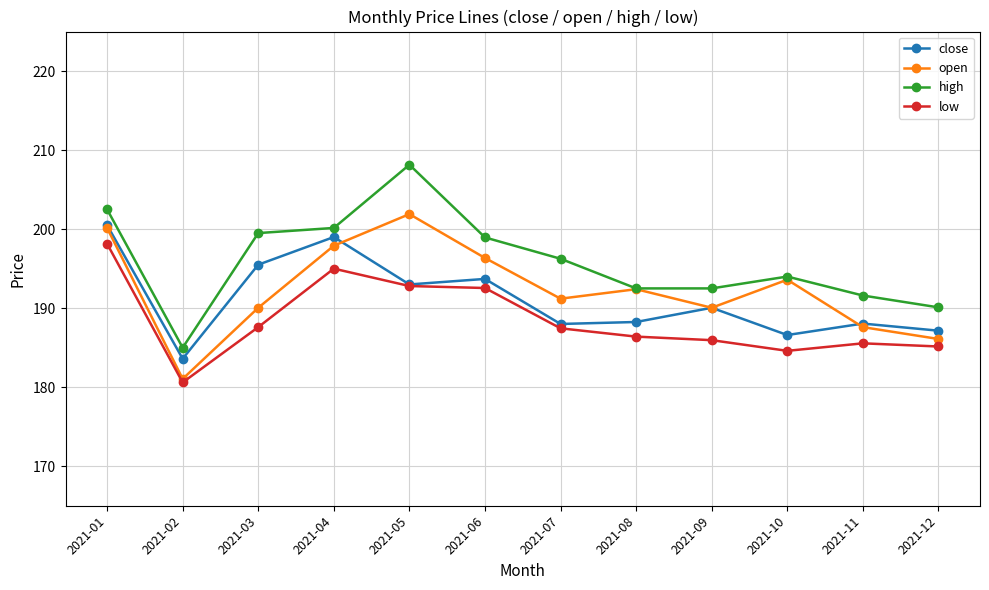

At which label does close first exceed 190?

2021-01